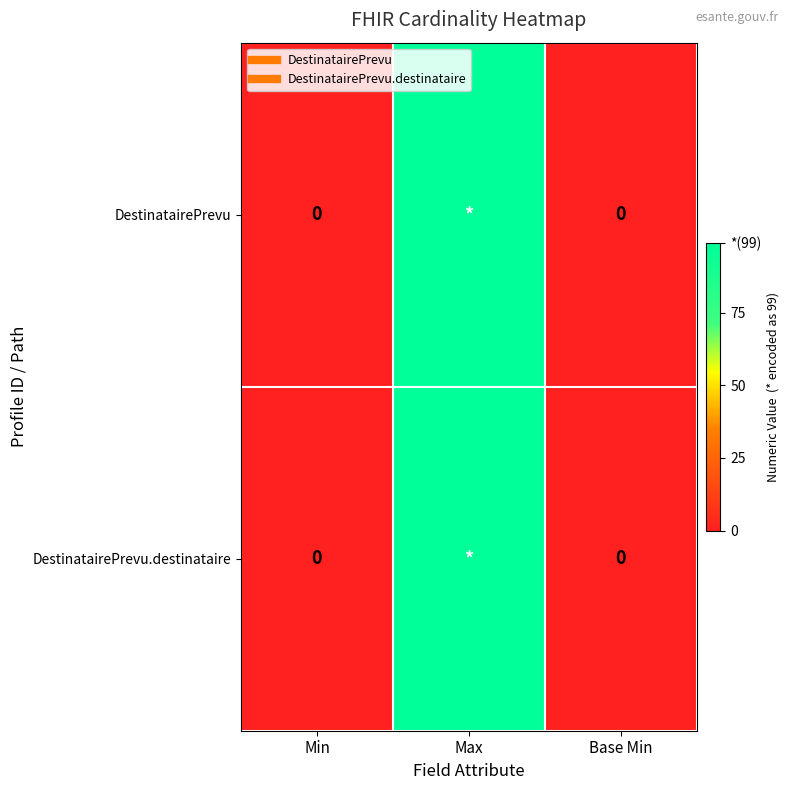

Is it true that DestinatairePrevu.destinataire equals -60 at Base Min?

False